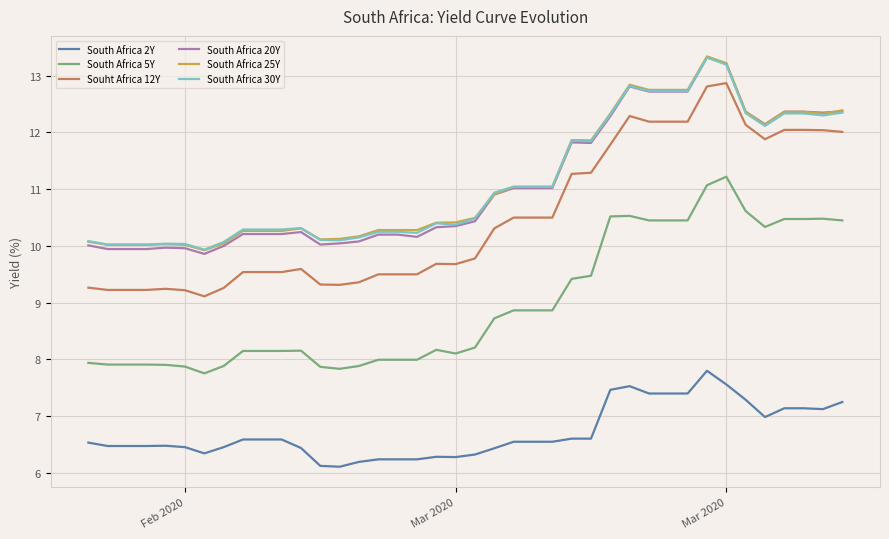

What is the maximum value for South Africa 25Y?

13.3